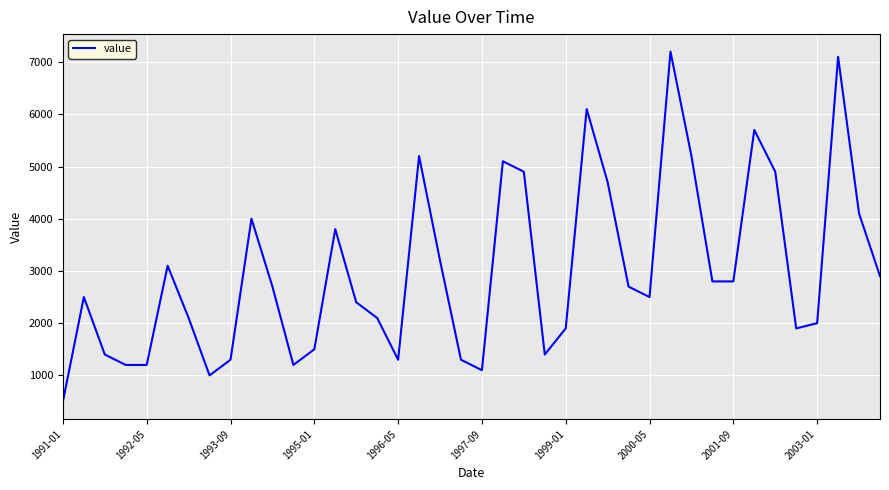

What is the maximum value shown in the chart?

7200